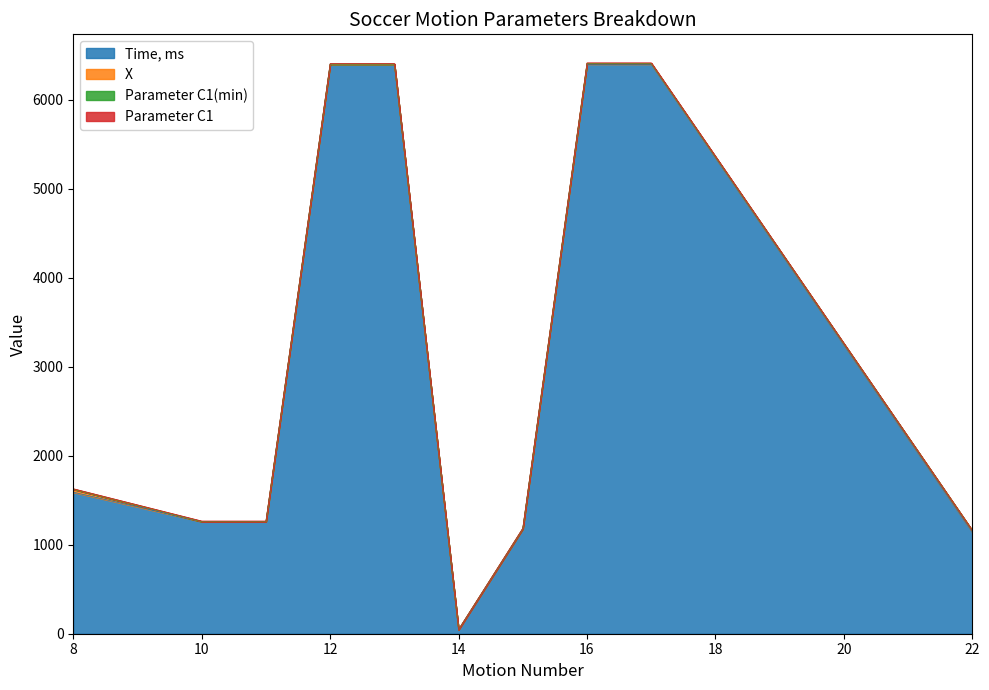

Where do Parameter C1(min) and X first cross each other?

8 and 10